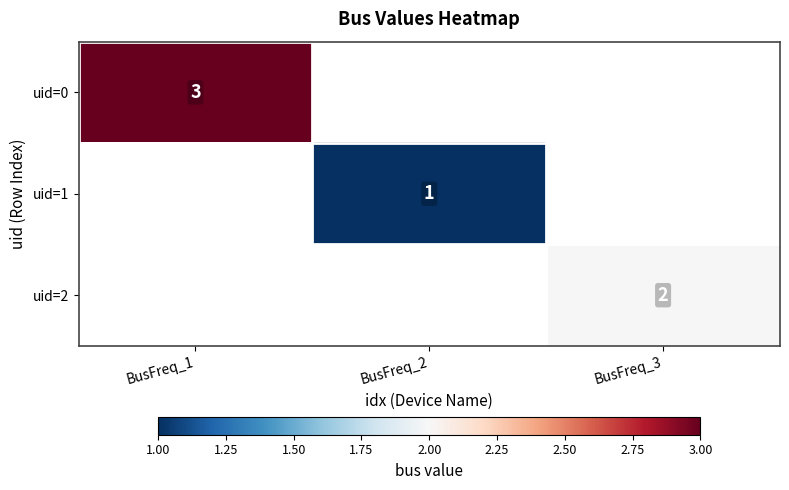

The value of uid=2 at BusFreq_3 is 3. True or false?

False